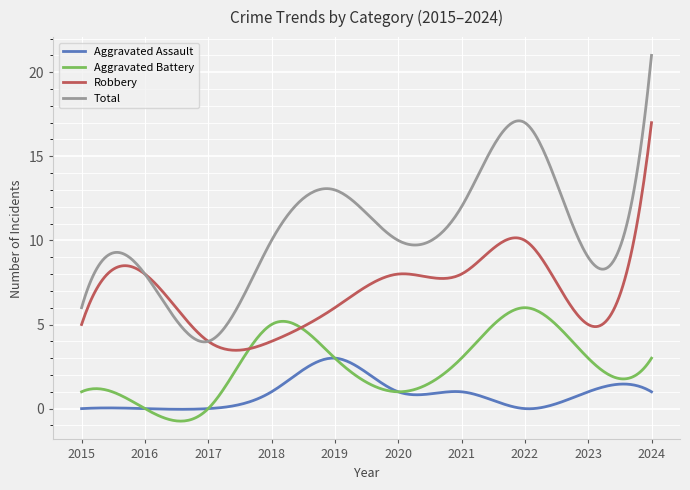

List the series in order of their peak value, highest first.

Total, Robbery, Aggravated Battery, Aggravated Assault